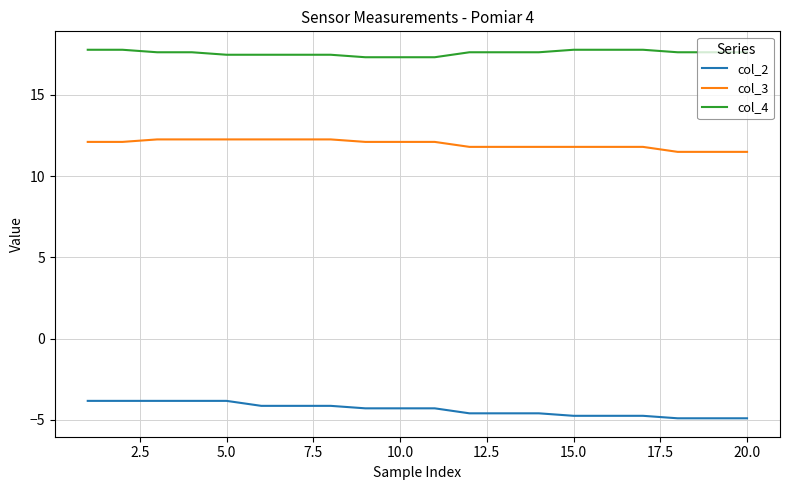

How many values in the col_3 series exceed 12?

11